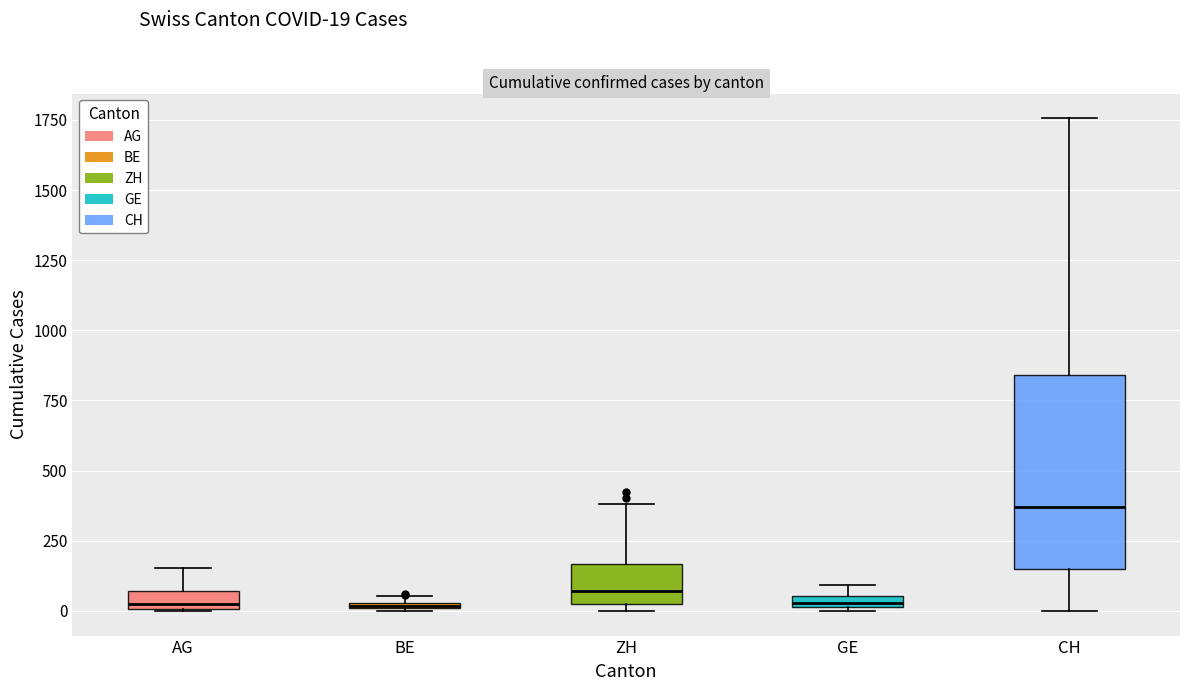

Where does the lower whisker of the box for CH end on the y-axis? The values are not printed on the chart, so give them approximately, as read against the axis.

0